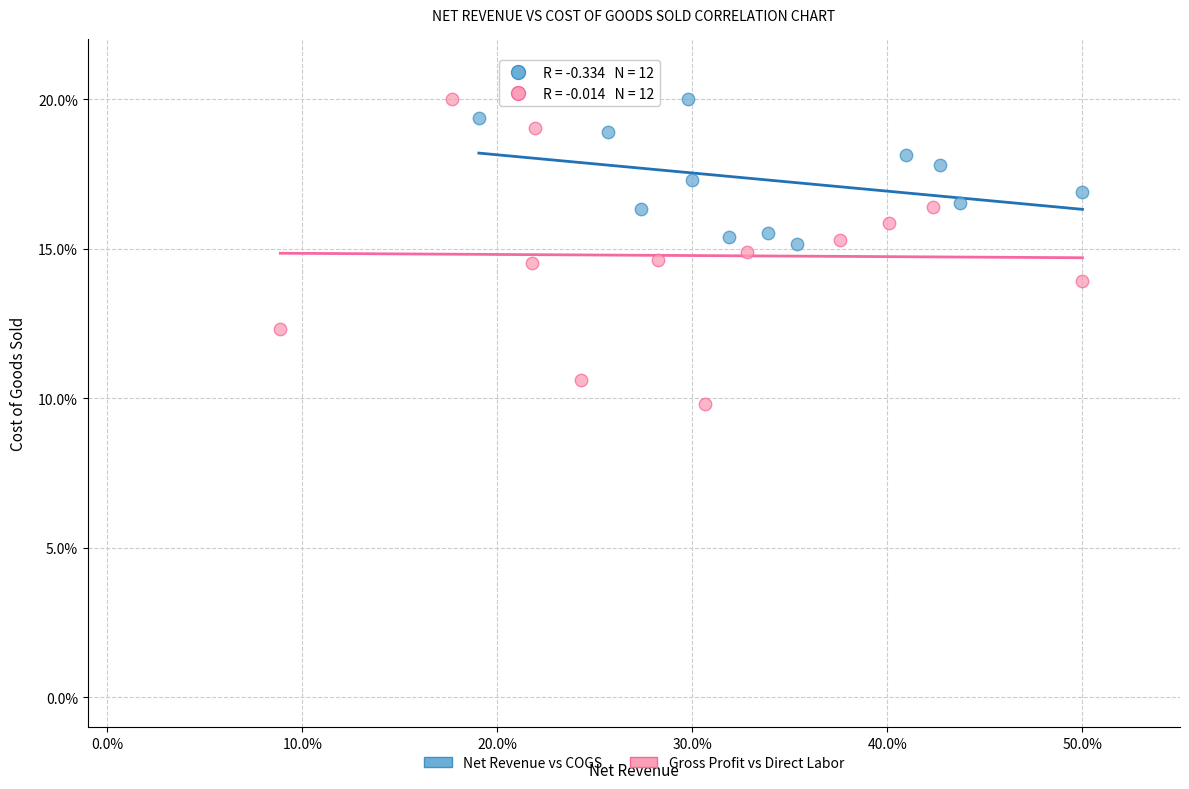

Which series contains the lowest Y value?

Gross Profit vs Direct Labor